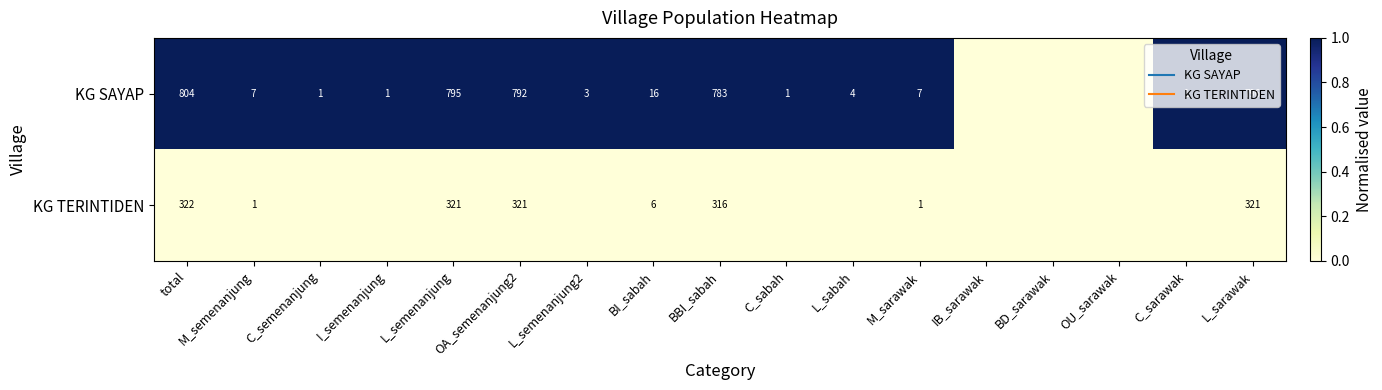

At which label does KG SAYAP reach its minimum?

IB_sarawak